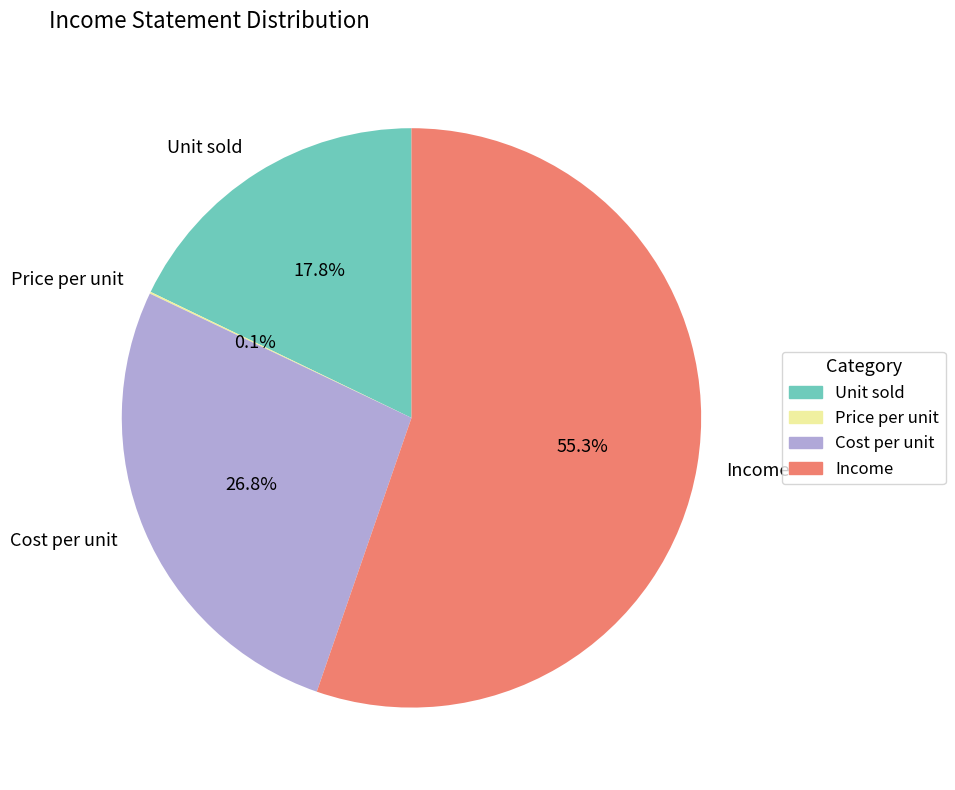

Which category has the biggest portion of the pie?

Income